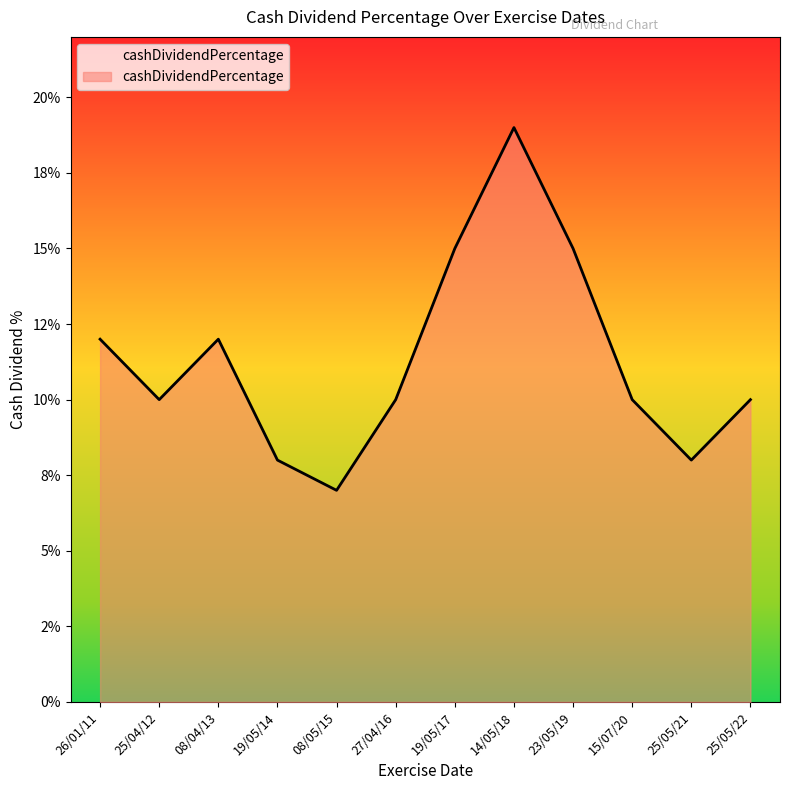

What is the smallest value displayed?

0.1